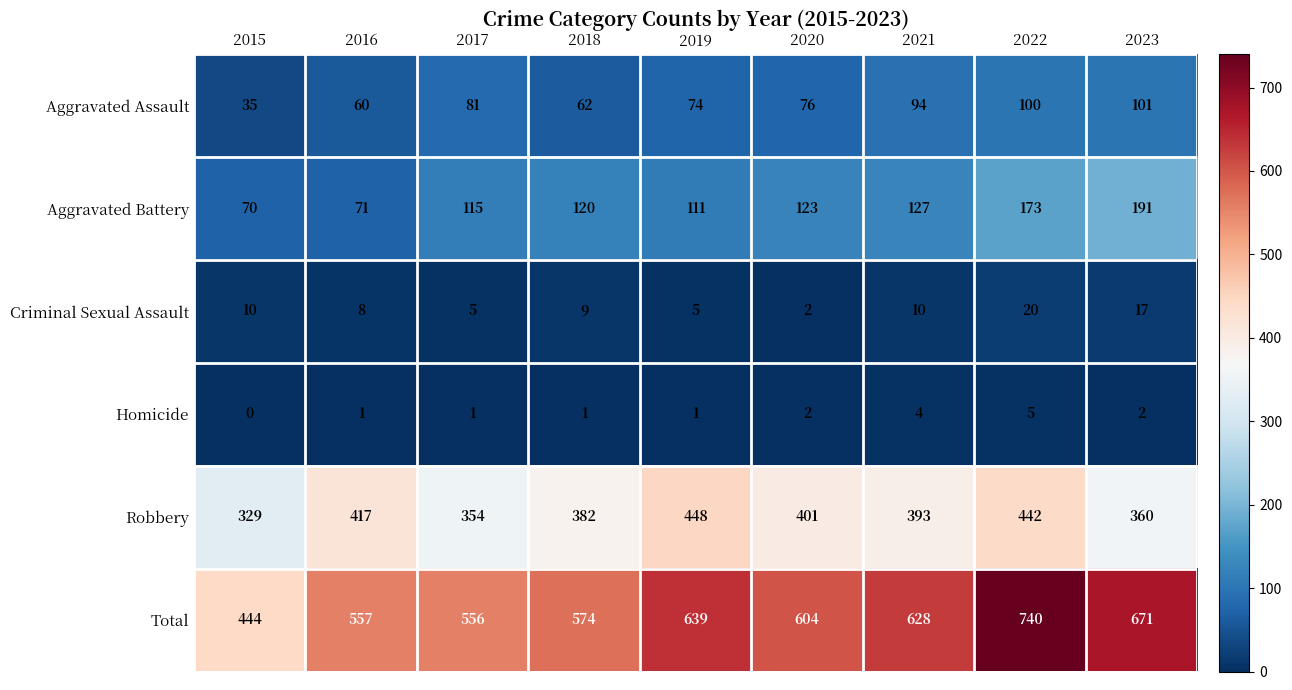

Which series has the largest total across all categories?

Total